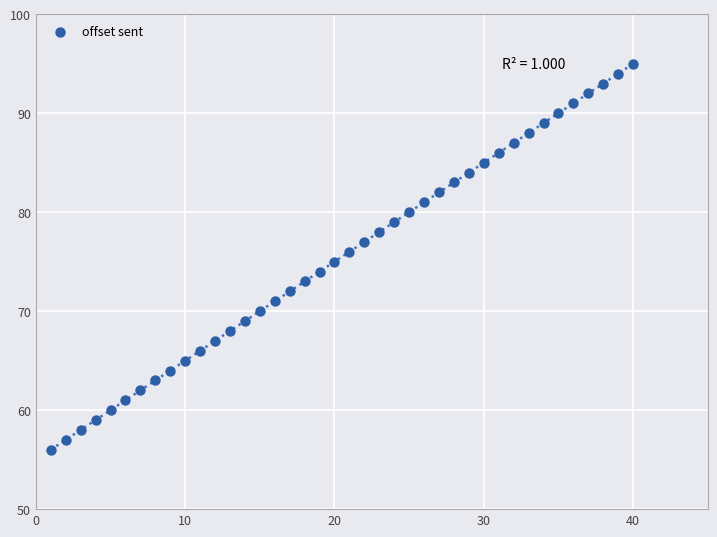

What is the range of Y values (max minus min)?

39